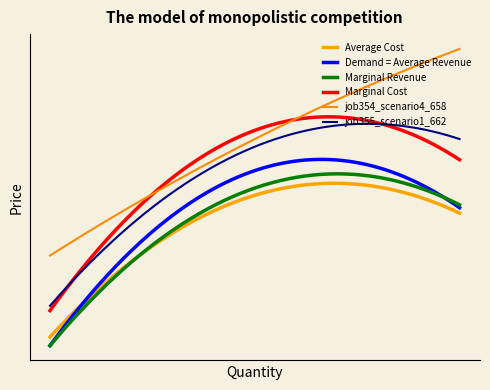

What are all the series names shown in the legend?

Average Cost, Demand = Average Revenue, Marginal Revenue, Marginal Cost, job354_scenario4_658, job355_scenario1_662